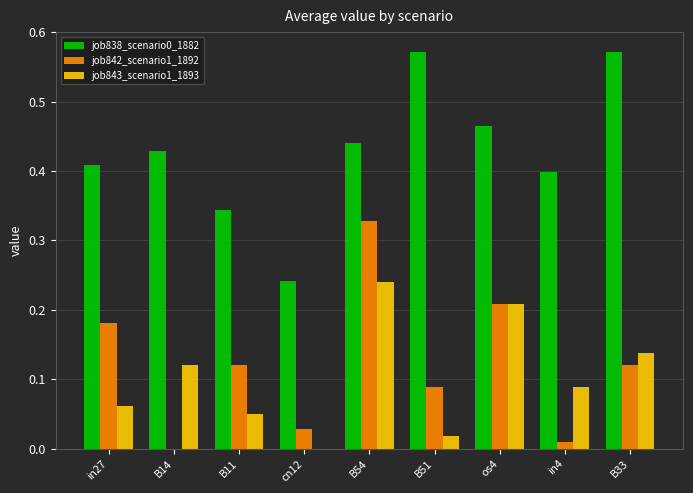

Is it true that job843_scenario1_1893 equals 0.4 at B54?

False